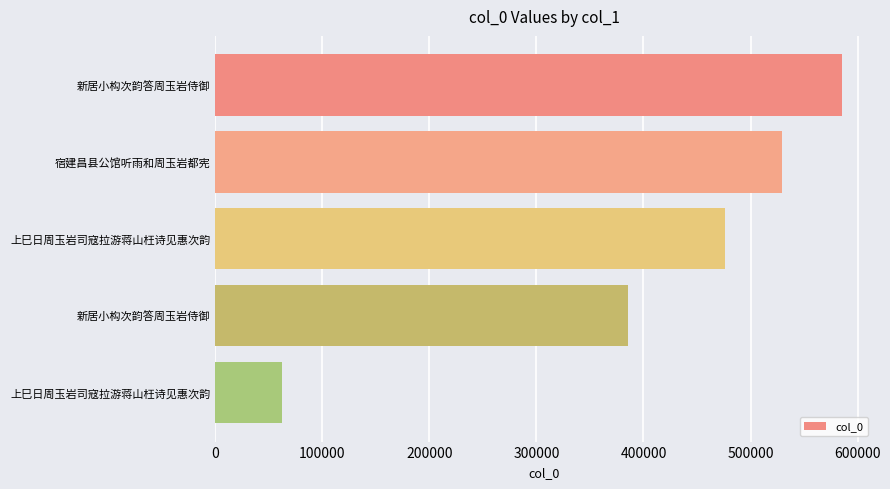

Count the number of categories in the chart.

5